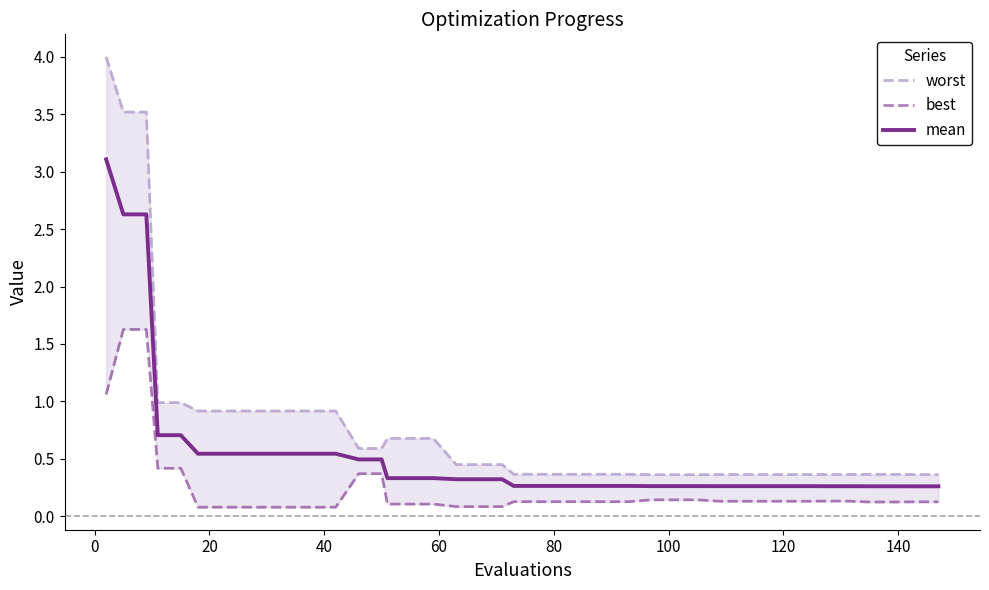

What is the minimum value for mean?

0.3